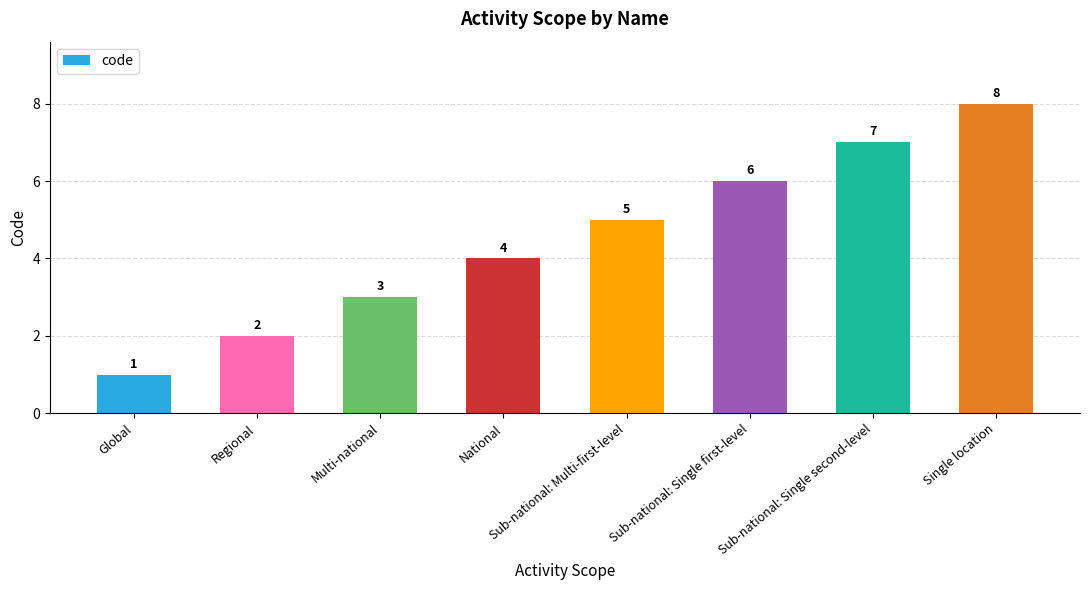

What is the value of the 1st bar from the left?

1